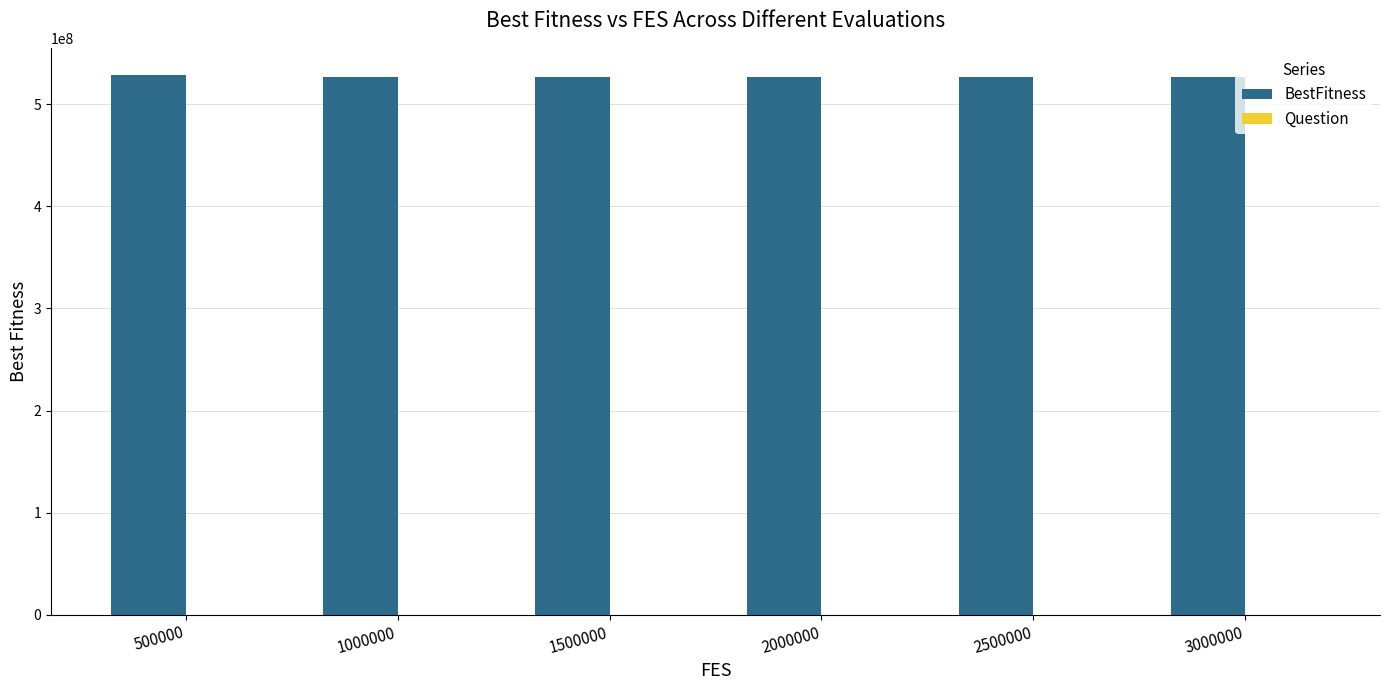

What is the greatest value displayed?

528623048.7